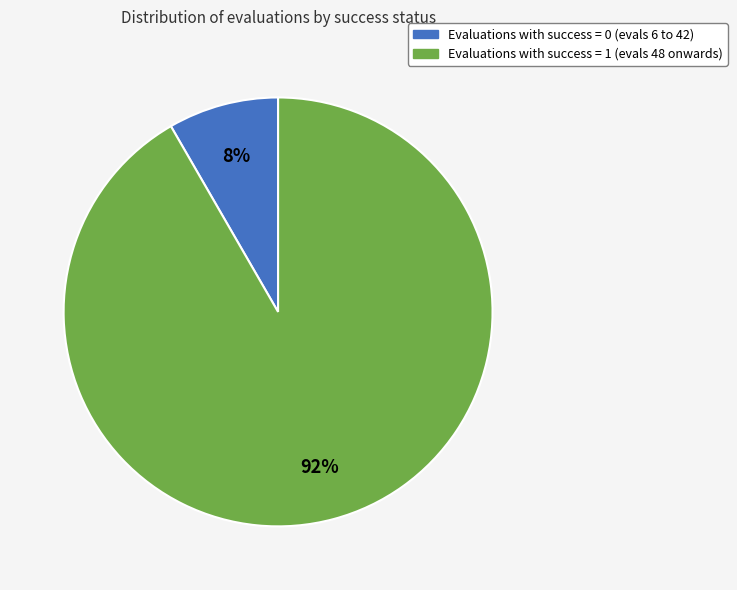

Is there any slice that represents more than half of the pie?

Yes